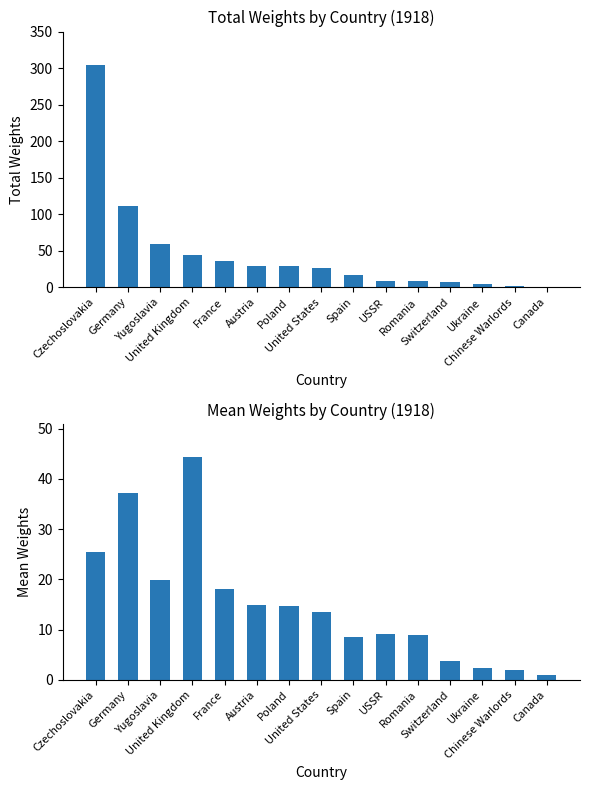

List the series in order of their overall mean, highest first.

Total Weights, Mean Weights